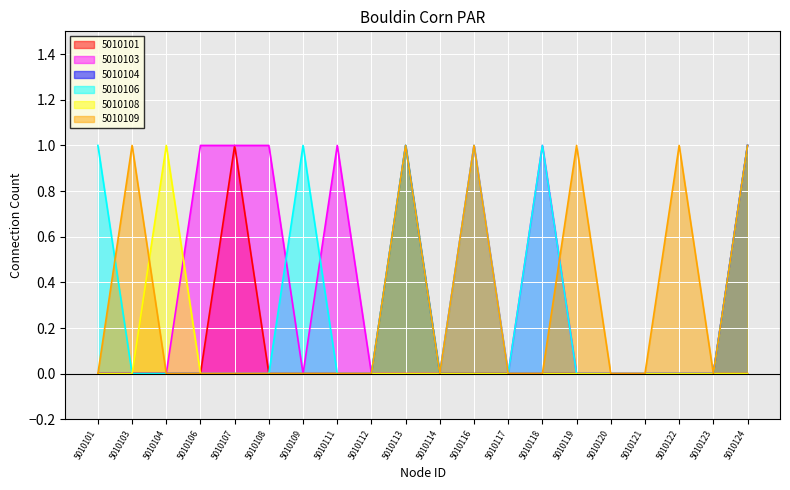

Which label corresponds to the largest value in the chart?

5010107